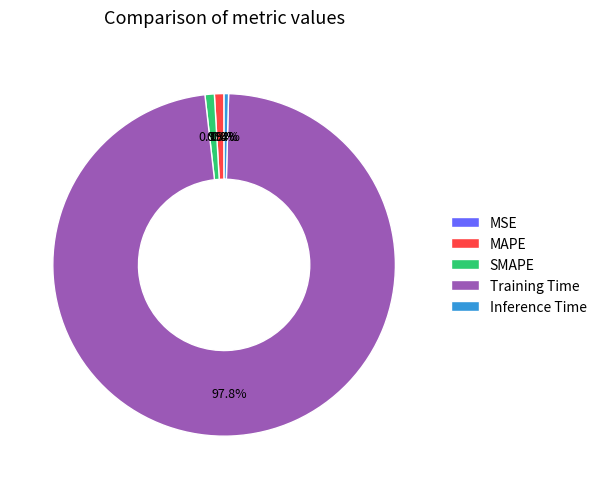

Between SMAPE and Training Time, which is larger?

Training Time